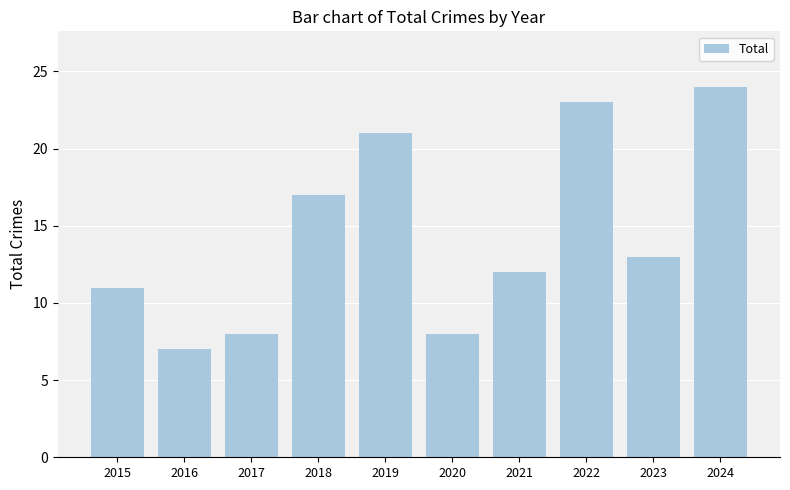

Where does the data first go above 13?

2018